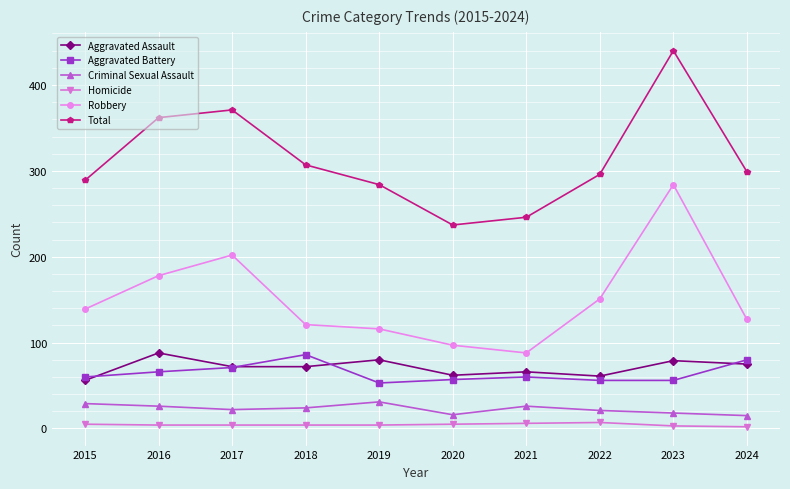

Does the chart display data point markers on the line(s)?

Yes